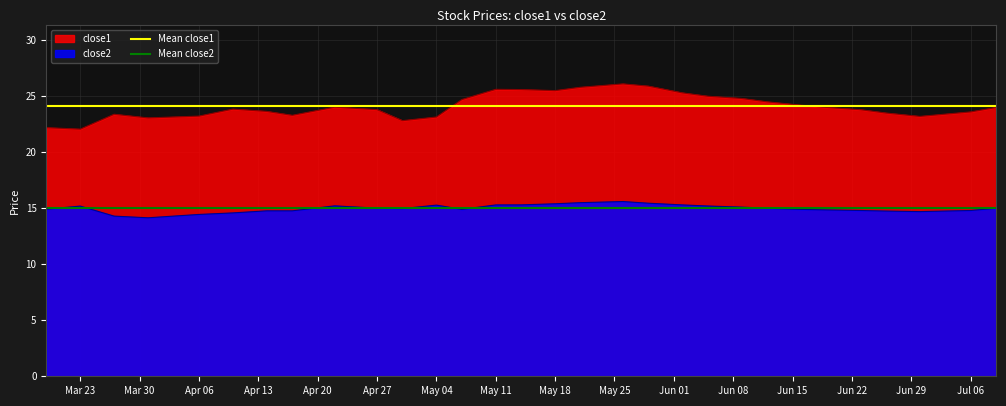

What is the maximum value for close1?

26.1